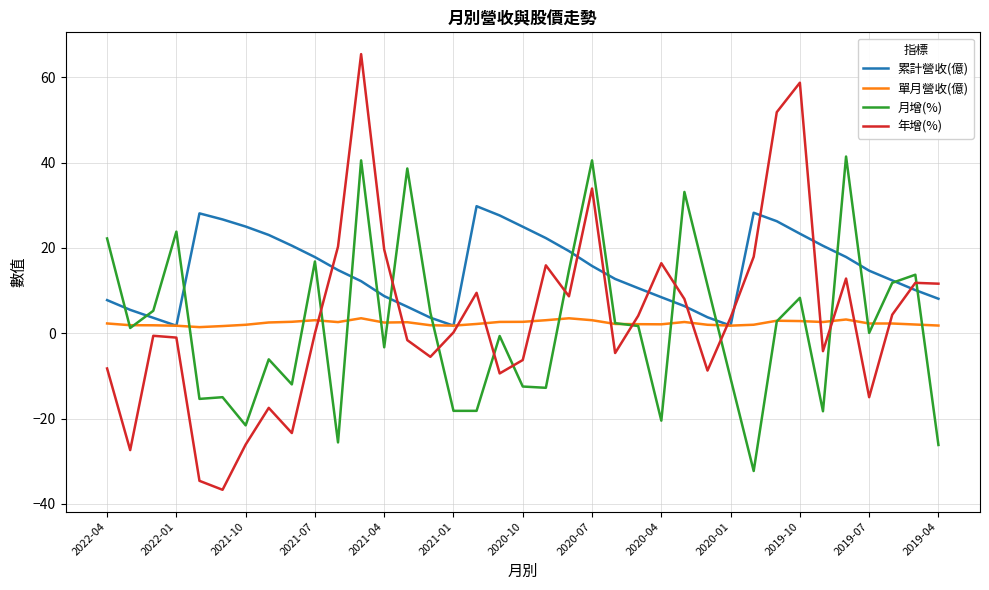

What is the highest value of the 累計營收(億) series?

29.8